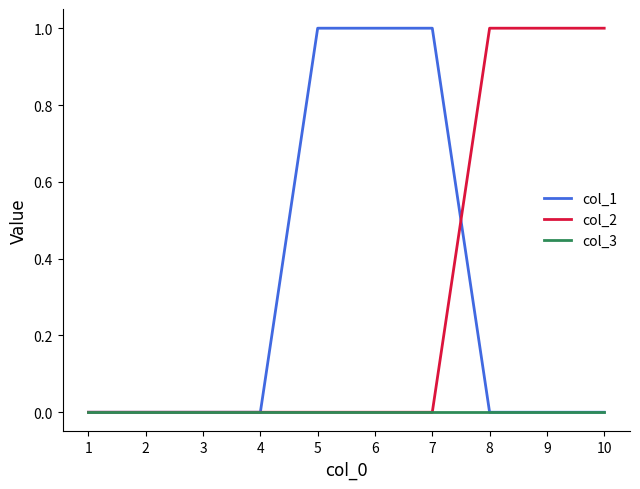

The value of col_2 at 8 is 1. True or false?

True